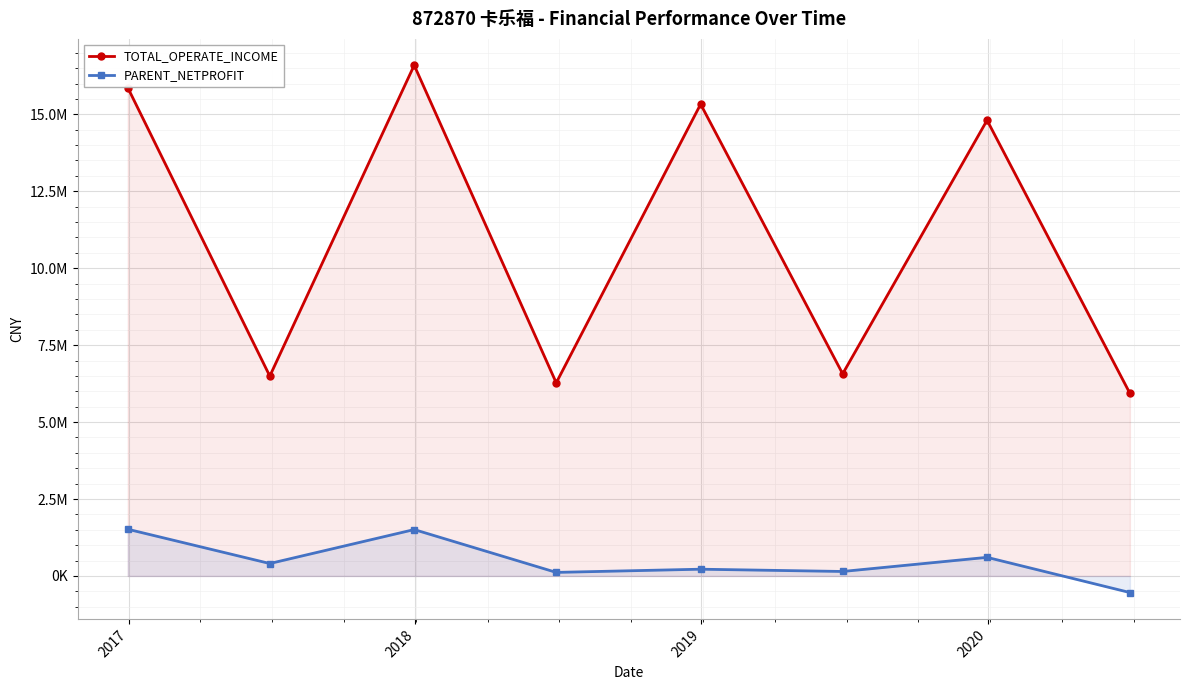

True or false: PARENT_NETPROFIT has a value of 1506911.0 at 2018.

True